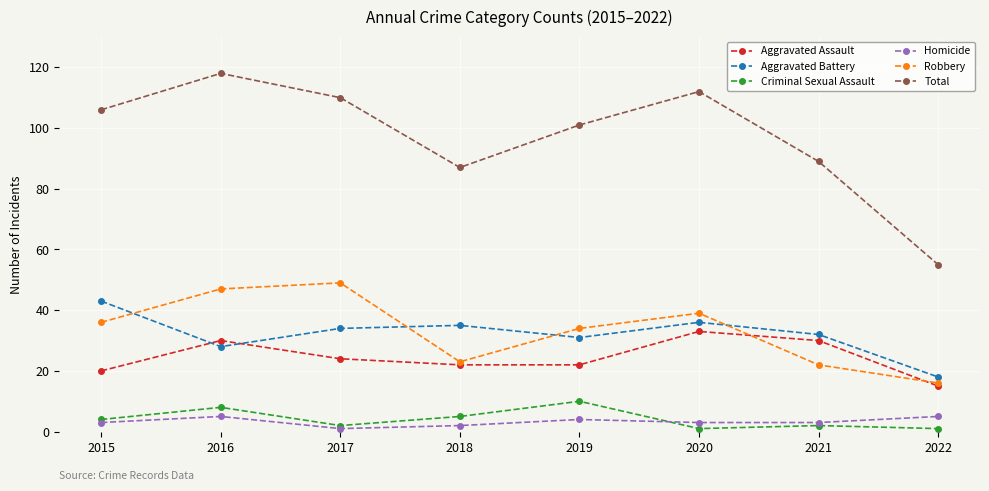

What is the difference between the highest and lowest values at 2021?

87